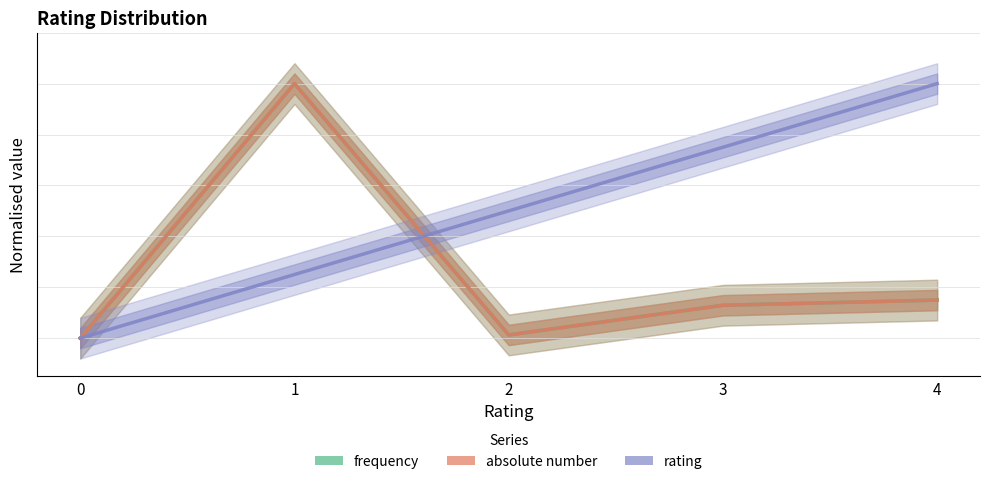

What is the value of the absolute number point at the 4th from the left?

0.1